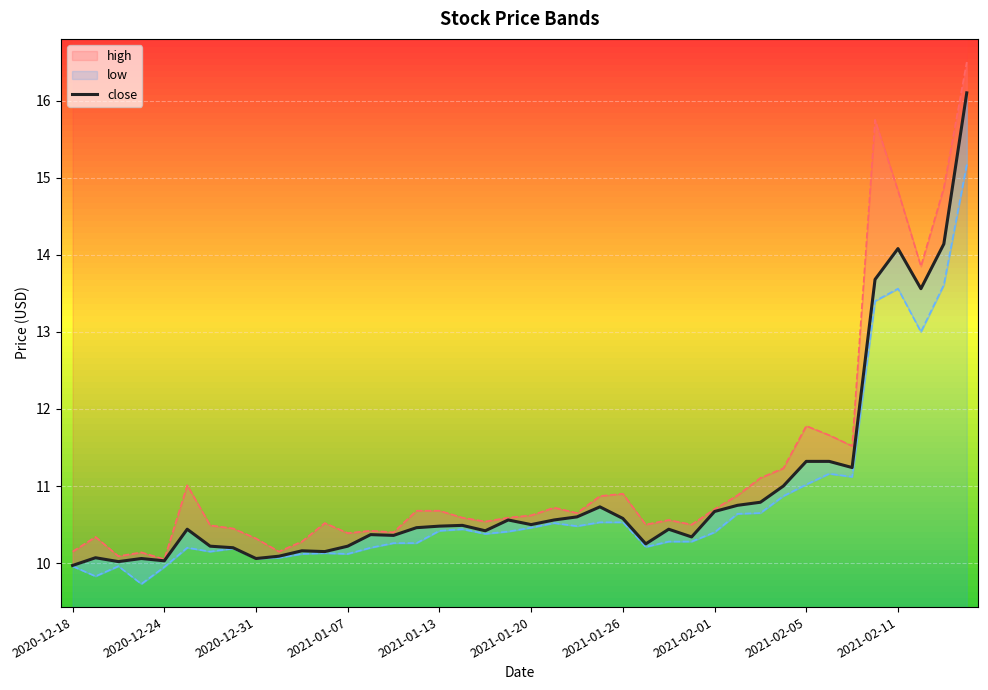

How many points are higher than both their immediate neighbors (excluding endpoints)?

10